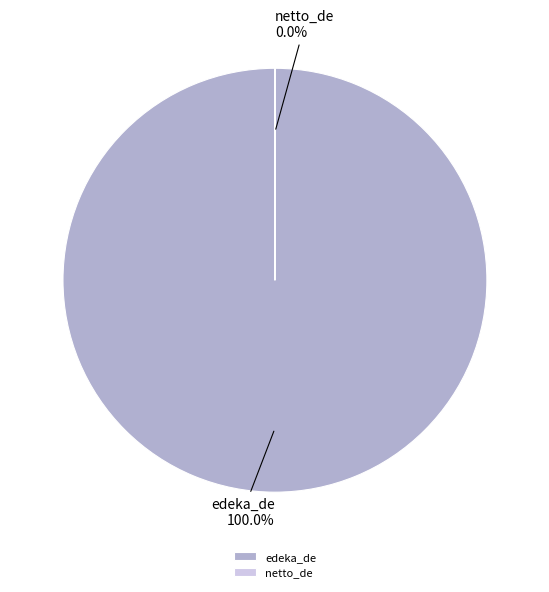

Does edeka_de account for over 50% of the chart?

Yes